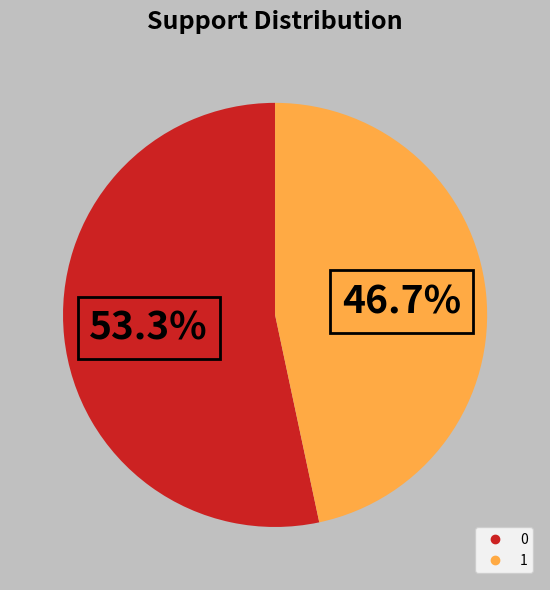

Is it true that 0 is 67% of the pie?

False